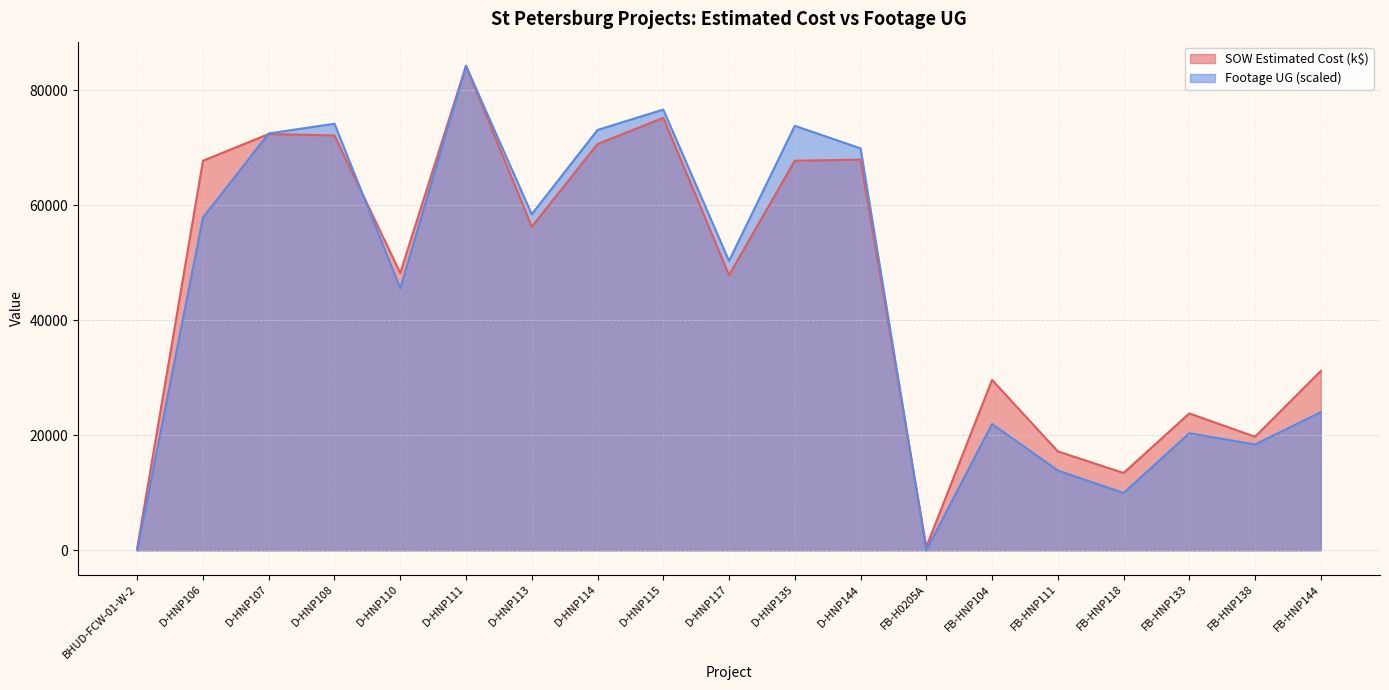

Count the number of categories in the chart.

19